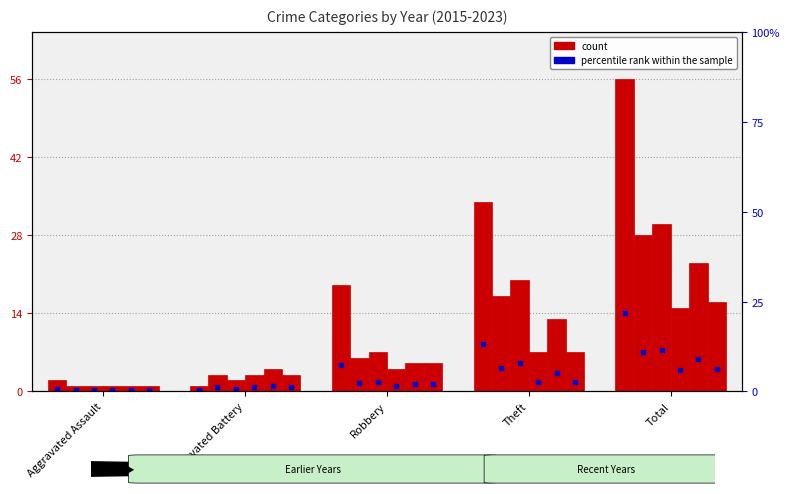

What is the smallest value displayed?

1